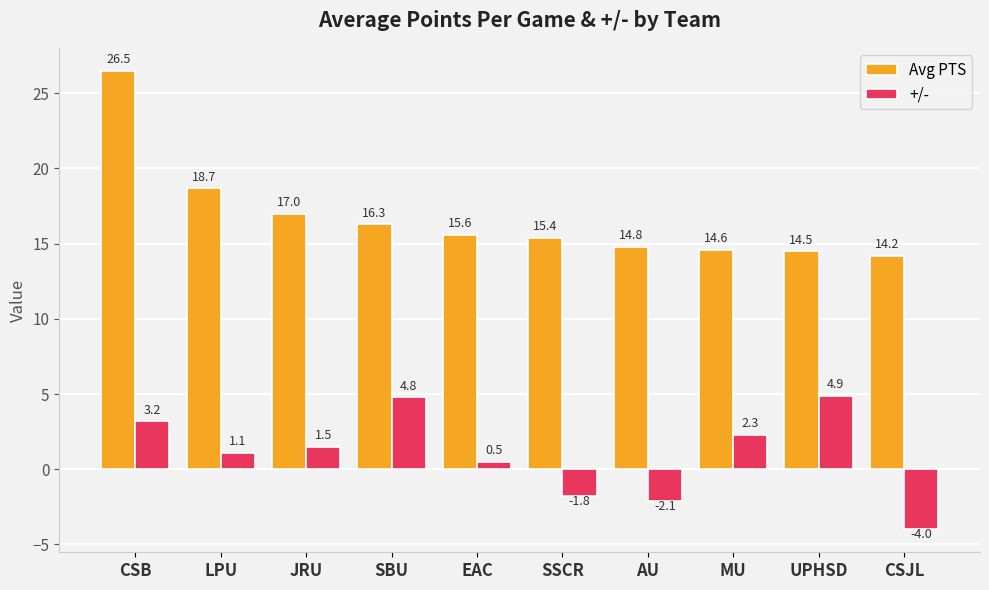

At which category is the sum across all series the highest?

CSB